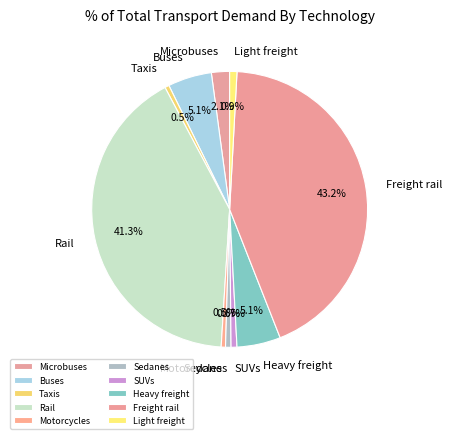

Is there a majority slice in this chart?

No